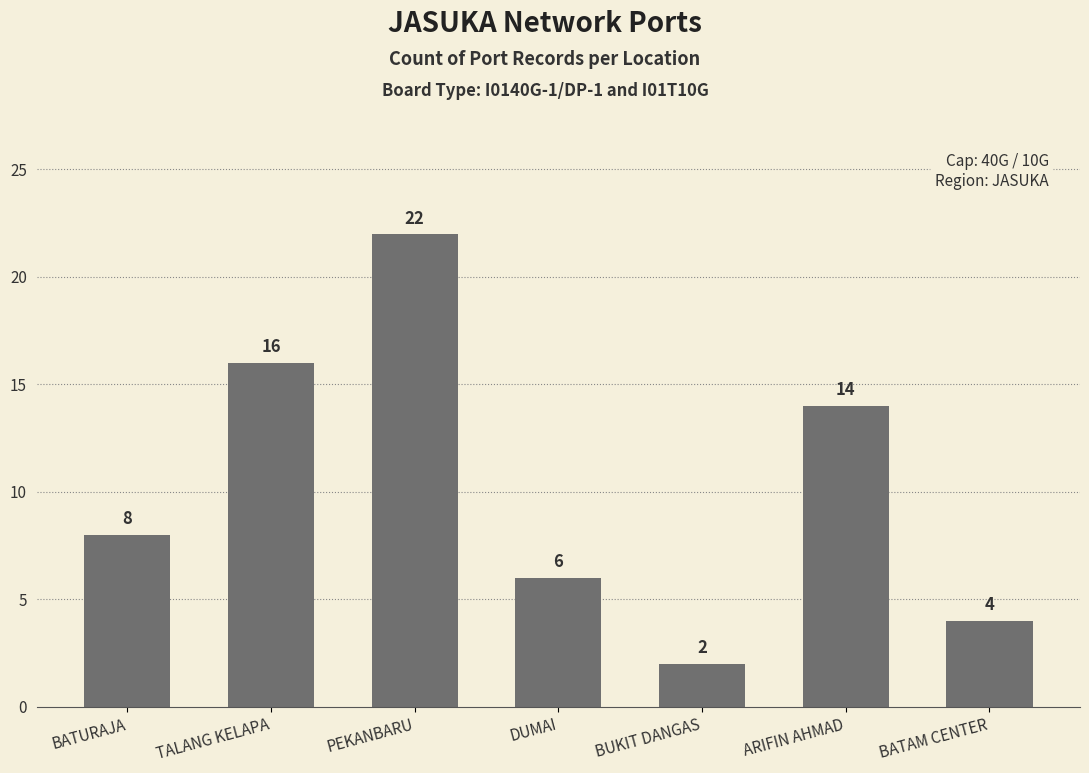

Rank the categories by value from highest to lowest.

PEKANBARU, TALANG KELAPA, ARIFIN AHMAD, BATURAJA, DUMAI, BATAM CENTER, BUKIT DANGAS